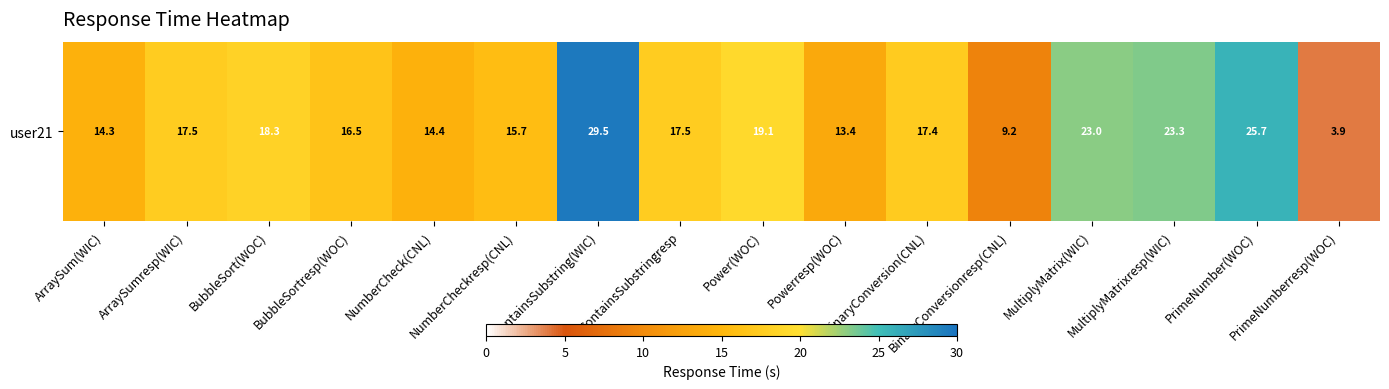

Rank the categories by value from lowest to highest.

PrimeNumberresp(WOC), BinaryConversionresp(CNL), Powerresp(WOC), ArraySum(WIC), NumberCheck(CNL), NumberCheckresp(CNL), BubbleSortresp(WOC), BinaryConversion(CNL), ArraySumresp(WIC), ContainsSubstringresp, BubbleSort(WOC), Power(WOC), MultiplyMatrix(WIC), MultiplyMatrixresp(WIC), PrimeNumber(WOC), ContainsSubstring(WIC)